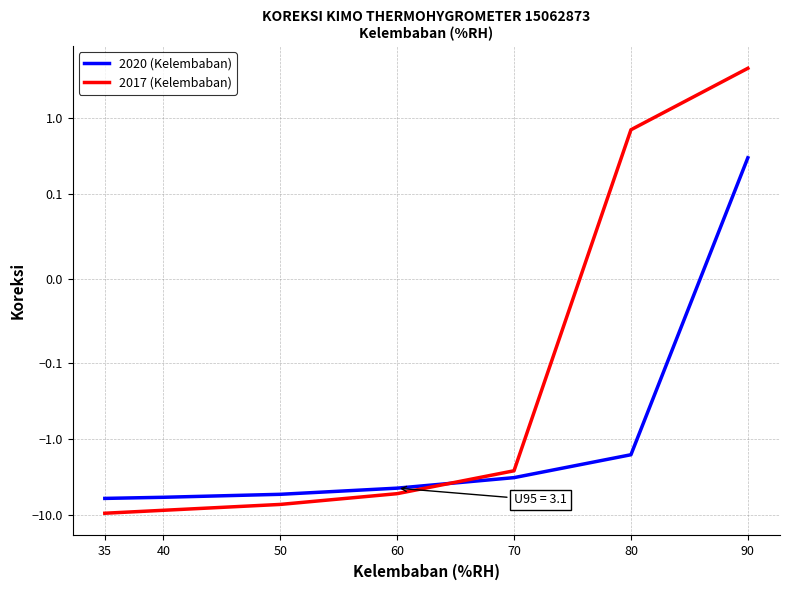

How many values in 2020 (Kelembaban) are below zero?

6